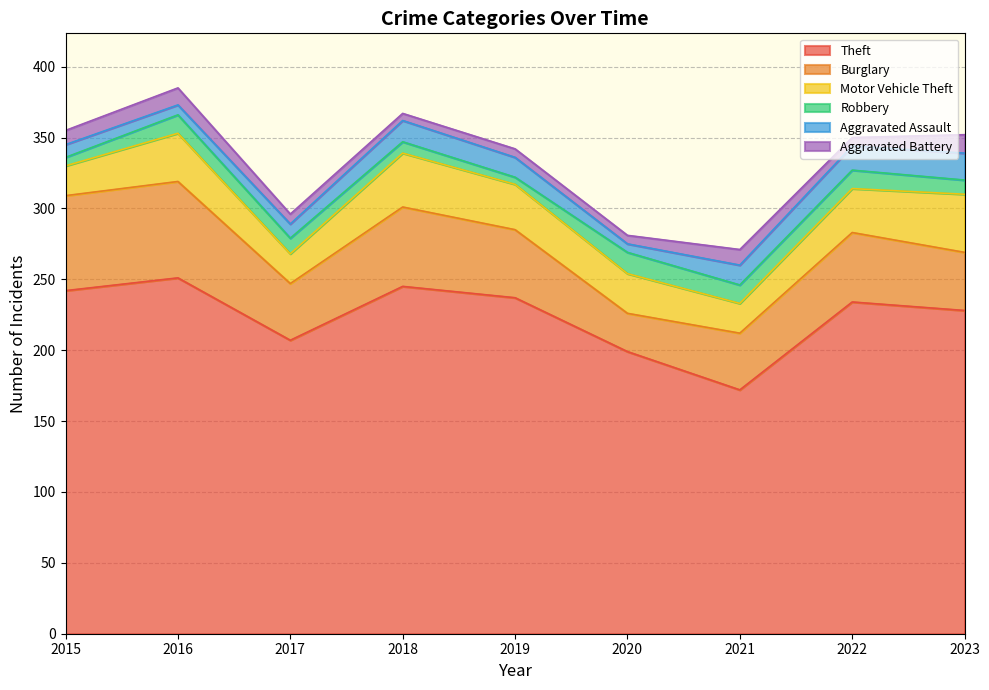

What is the value of the Motor Vehicle Theft point at the 3rd from the left?

21